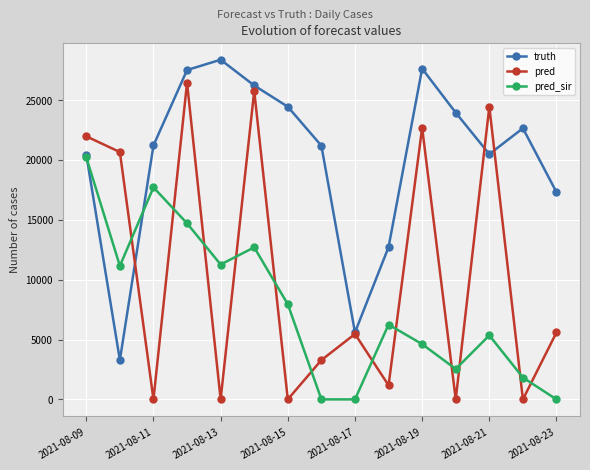

True or false: pred_sir and pred intersect in this chart.

True